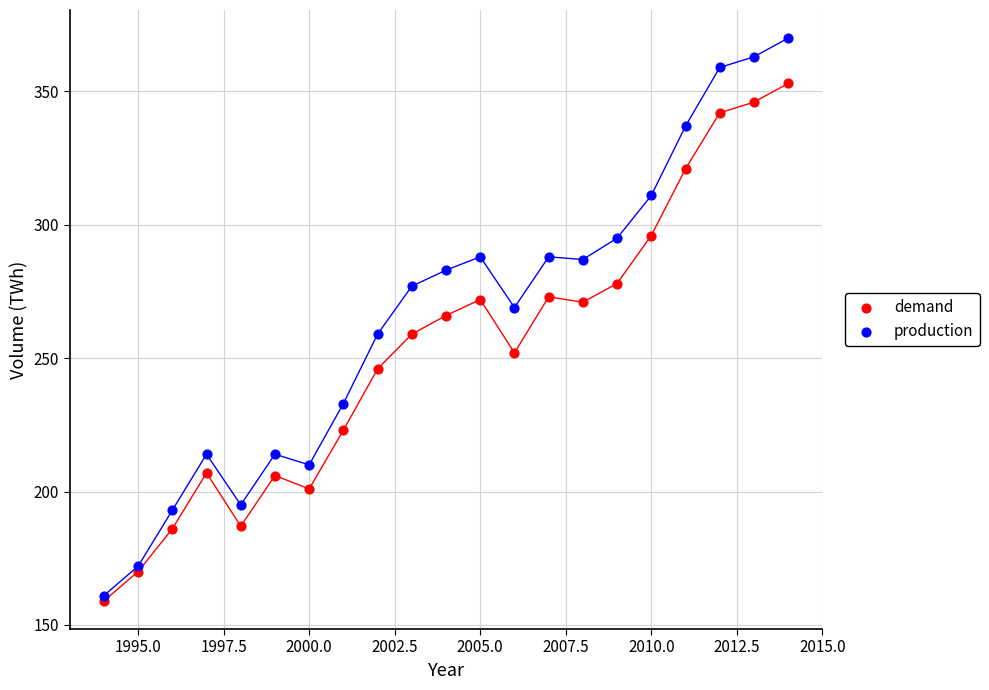

Which series reaches the minimum Y coordinate?

demand